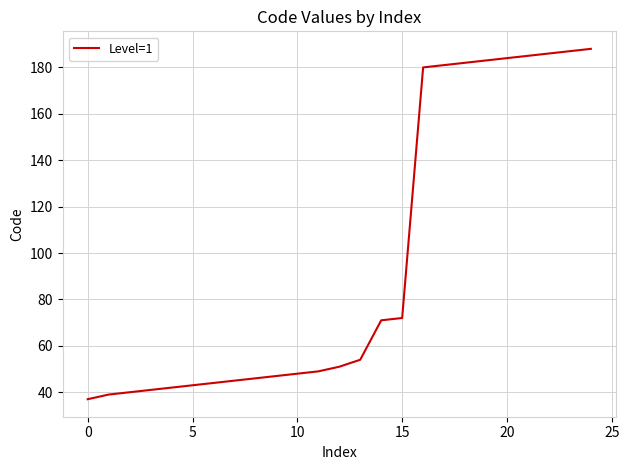

Count the number of categories in the chart.

25